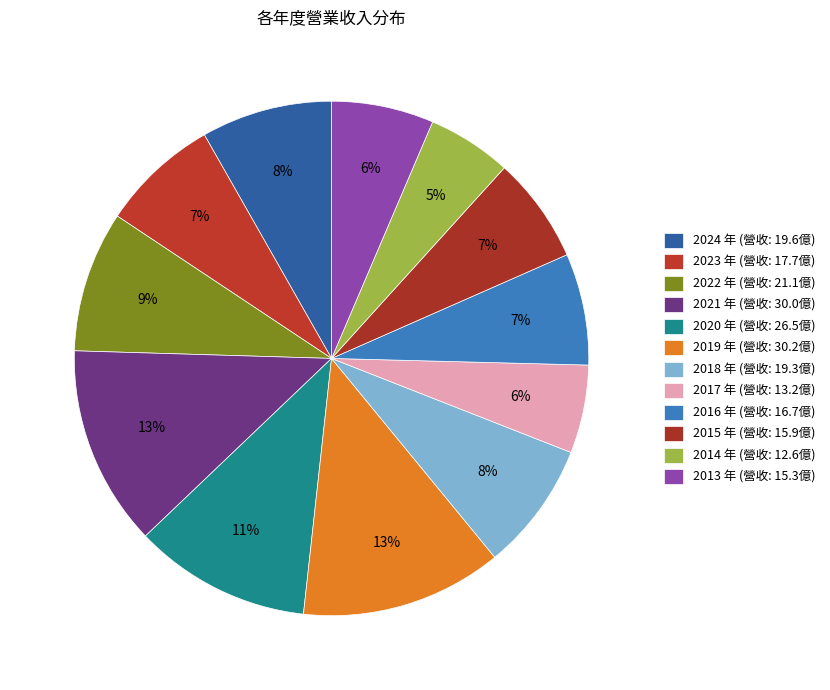

Rank the categories by value from lowest to highest.

2014, 2017, 2013, 2015, 2016, 2023, 2018, 2024, 2022, 2020, 2021, 2019